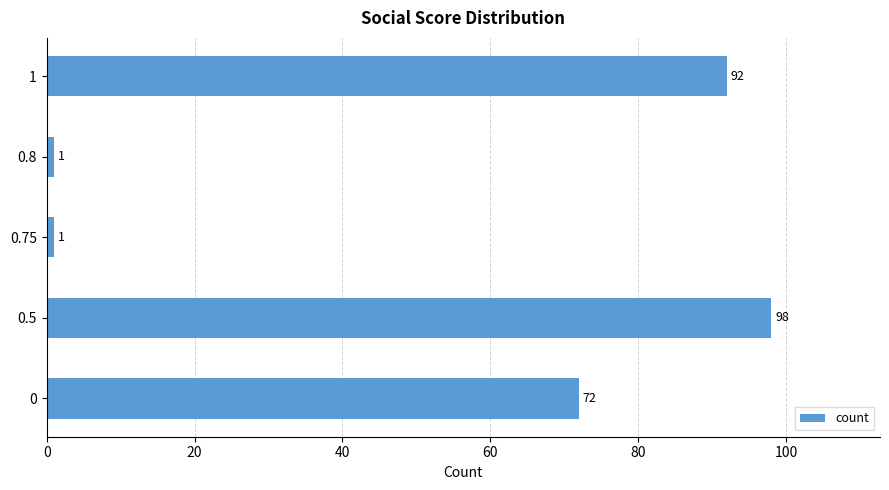

What is the average value?

53